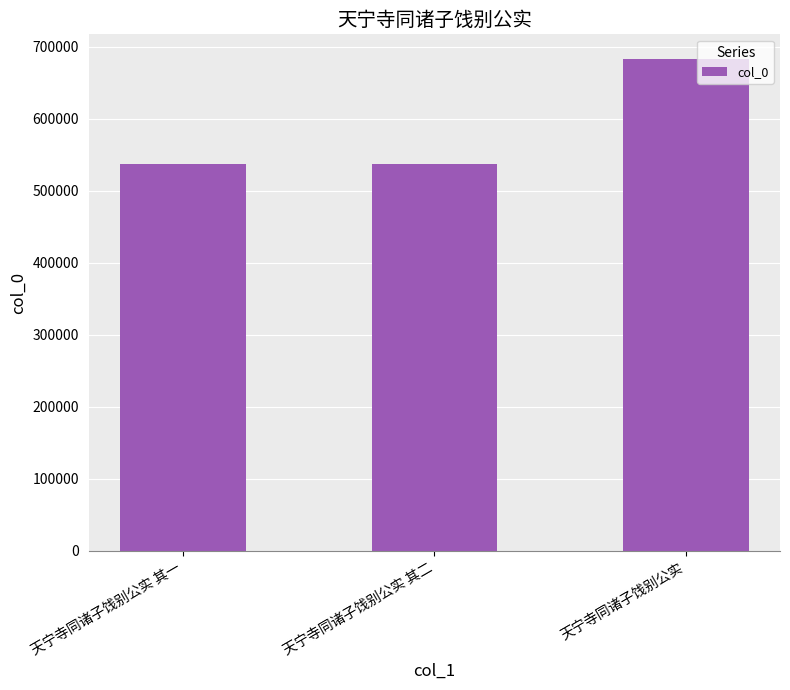

How many categories are shown in the chart?

3